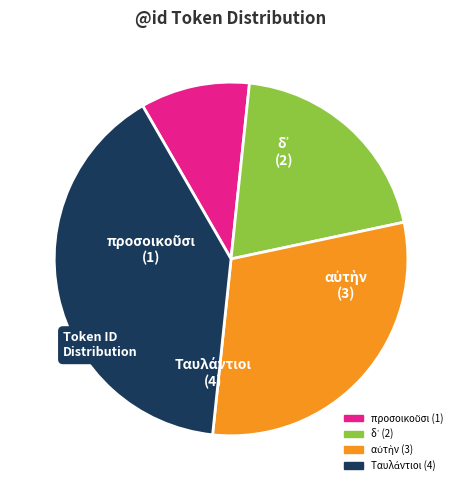

Is there any slice that represents more than half of the pie?

No